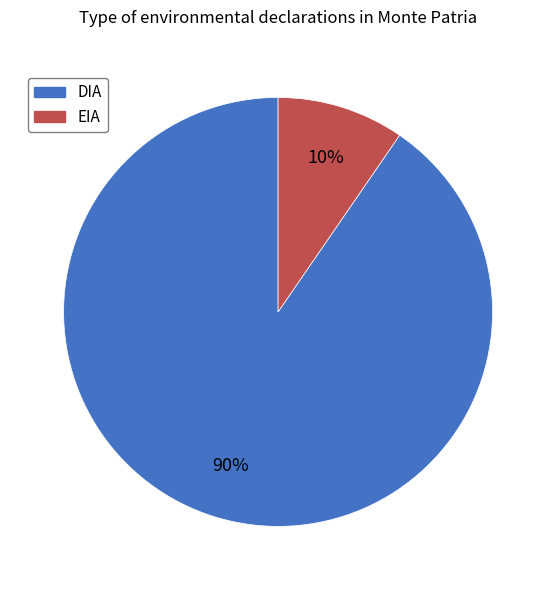

Rank the categories by value from highest to lowest.

DIA, EIA